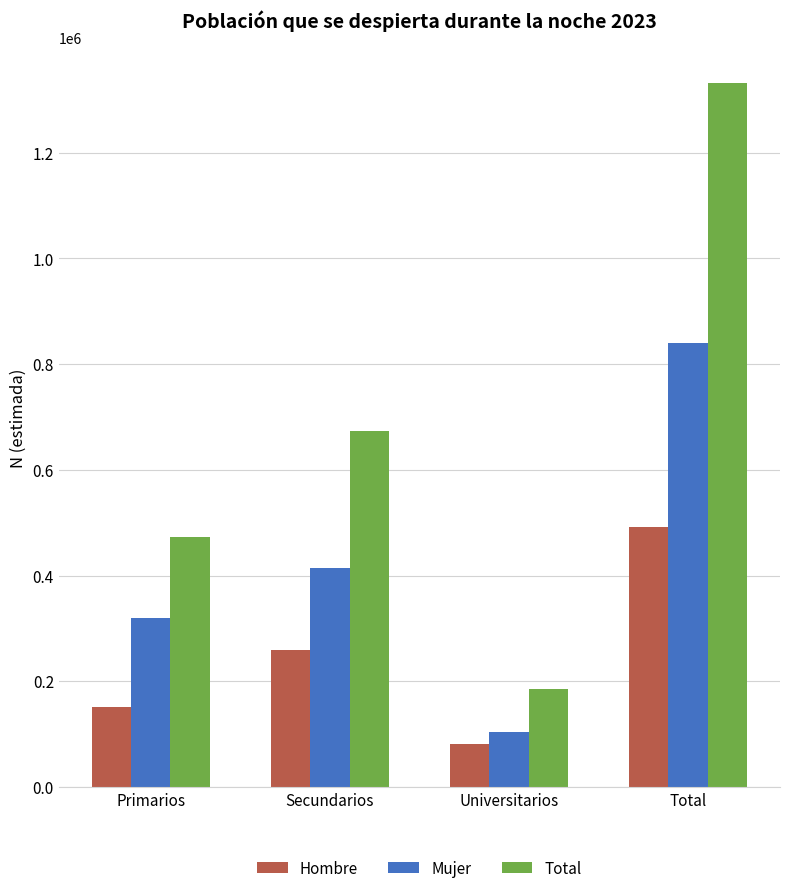

Which series has the largest total across all categories?

Total